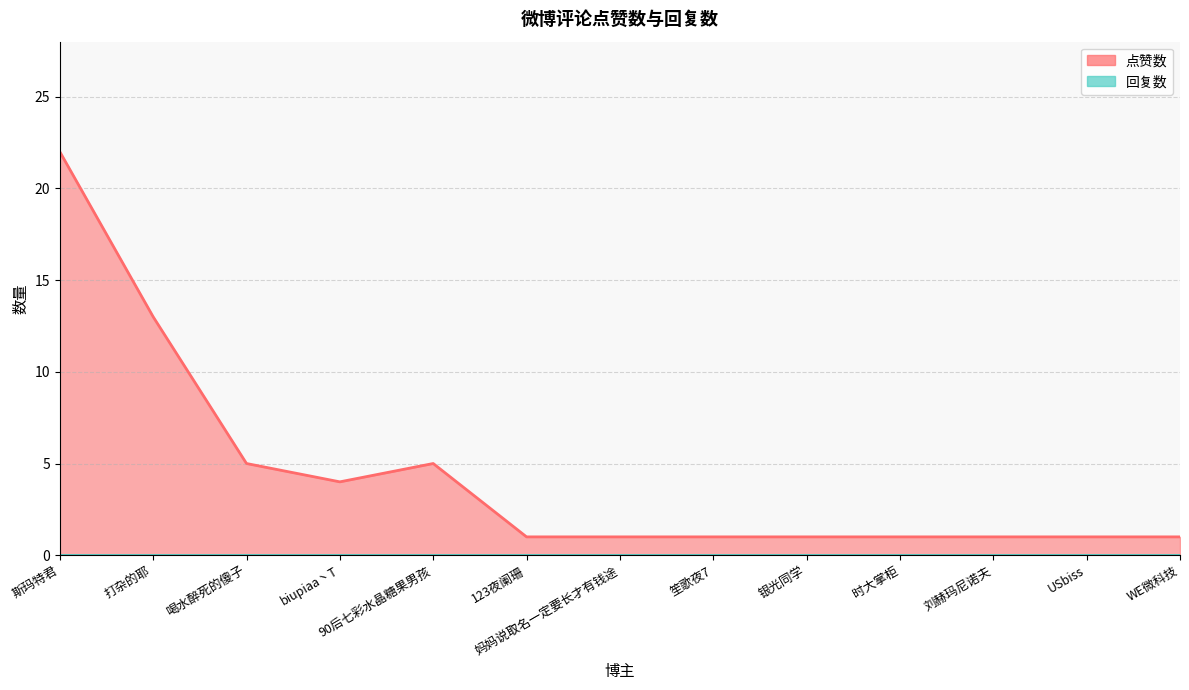

Which category has the lowest value across all series?

123夜阑珊